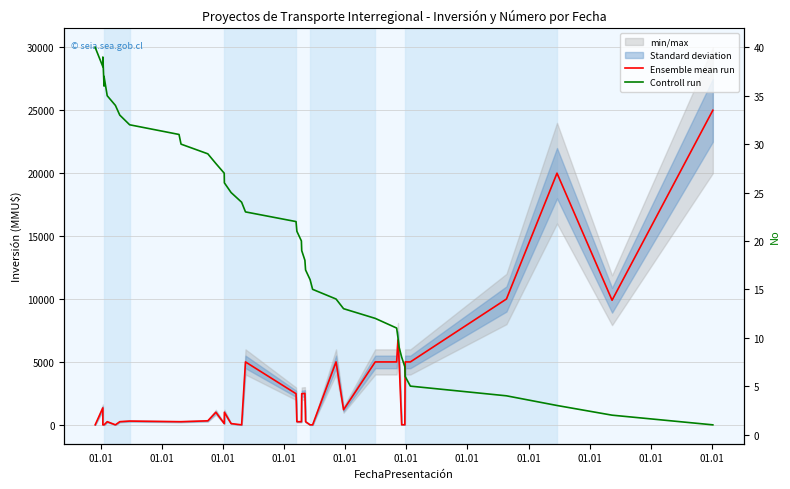

How many interior local peaks does the Ensemble mean run series have?

10